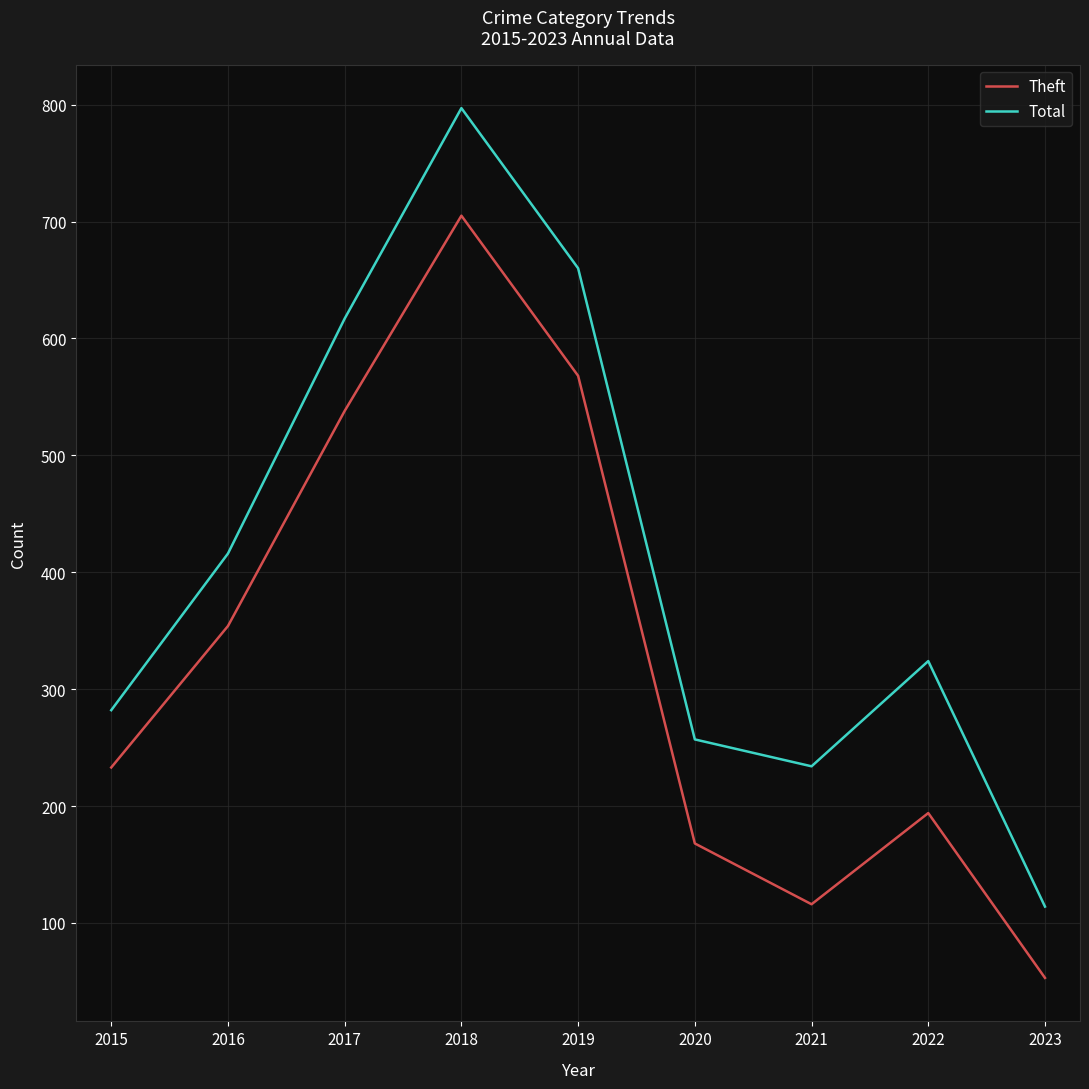

Which series has the largest range (max minus min)?

Total